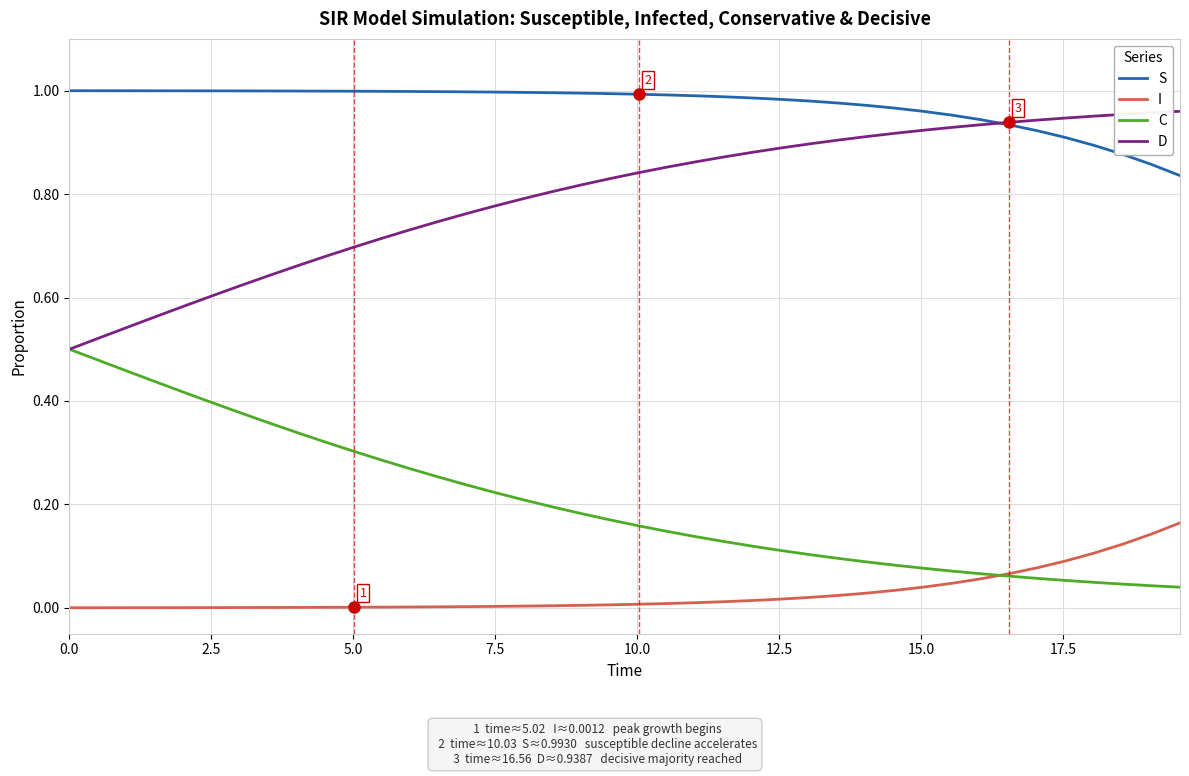

Which series has the largest total across all categories?

S